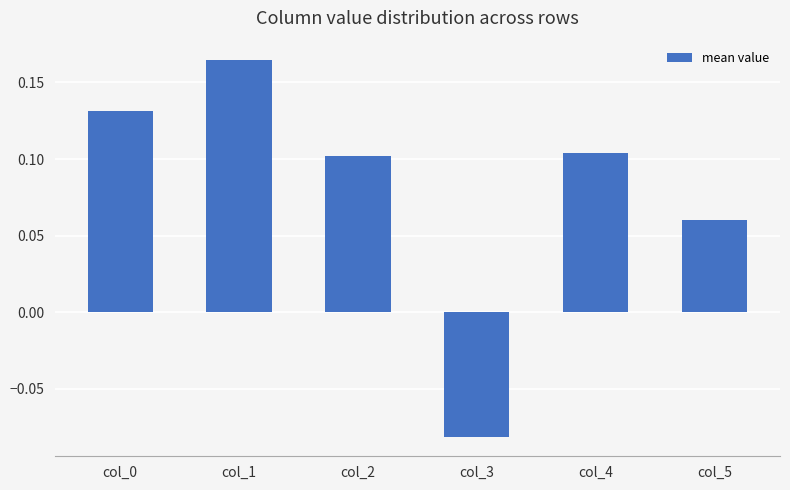

Count the values in the range 0 to 1.

5